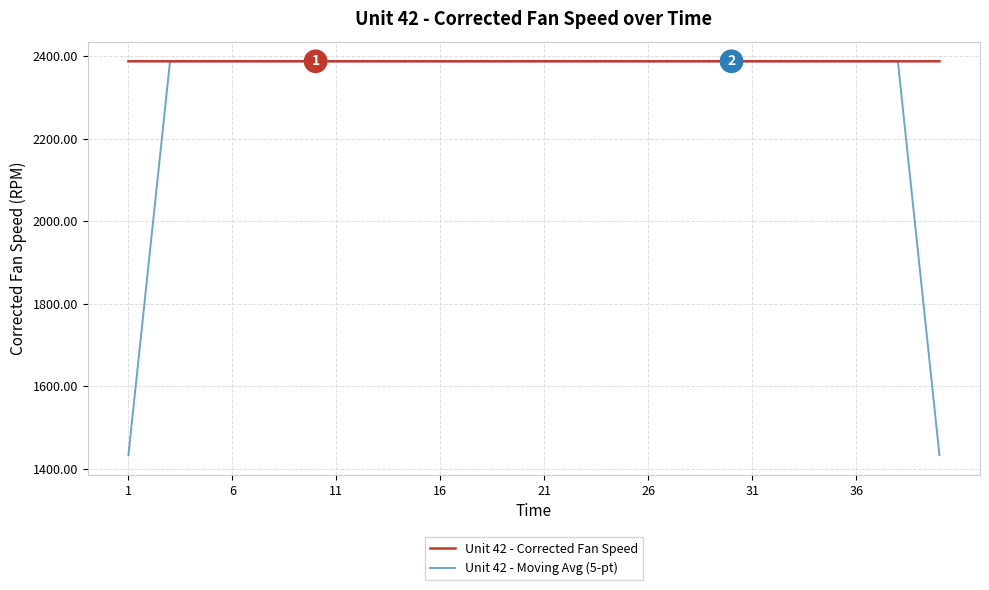

List the series in order of their overall mean, highest first.

Unit 42 - Corrected Fan Speed, Unit 42 - Moving Avg (5-pt)